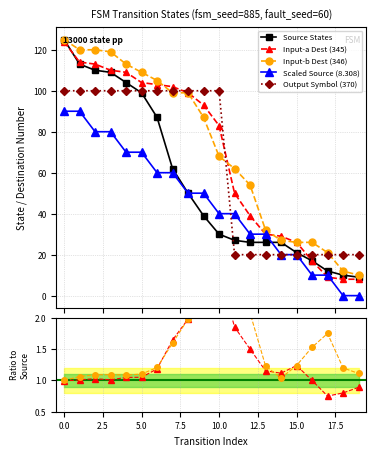

What is the value of the Input-b Dest (346) point at the 6th from the left?

109